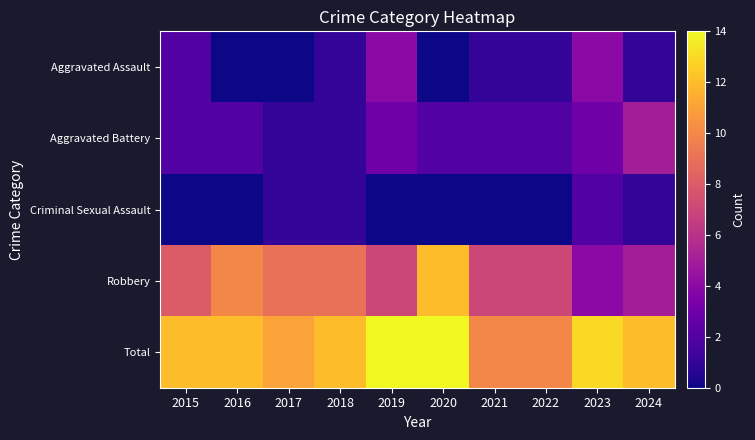

What is the spread (max minus min) of values at 2018?

11